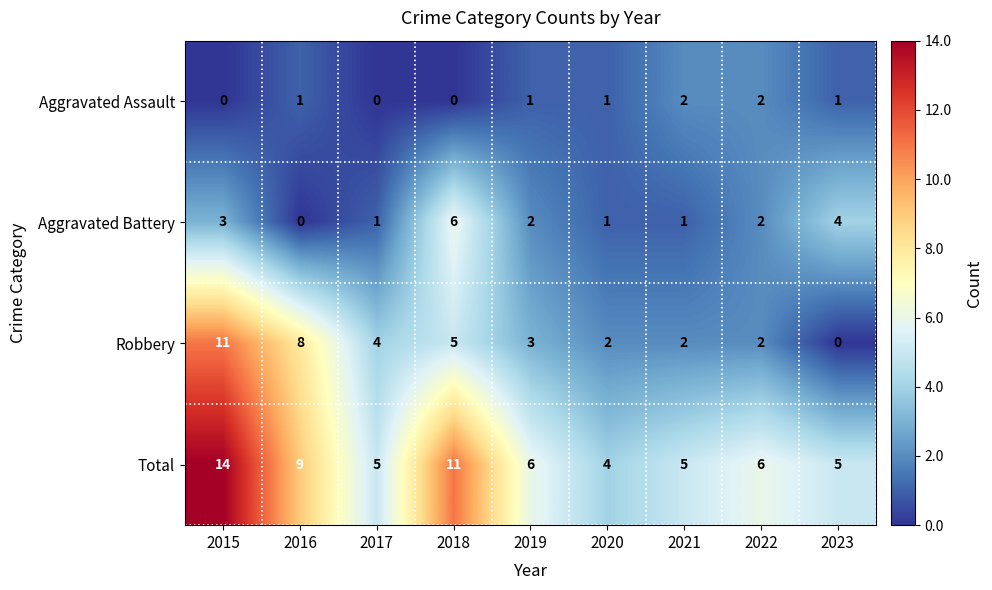

How many Total values are between 5 and 9?

6